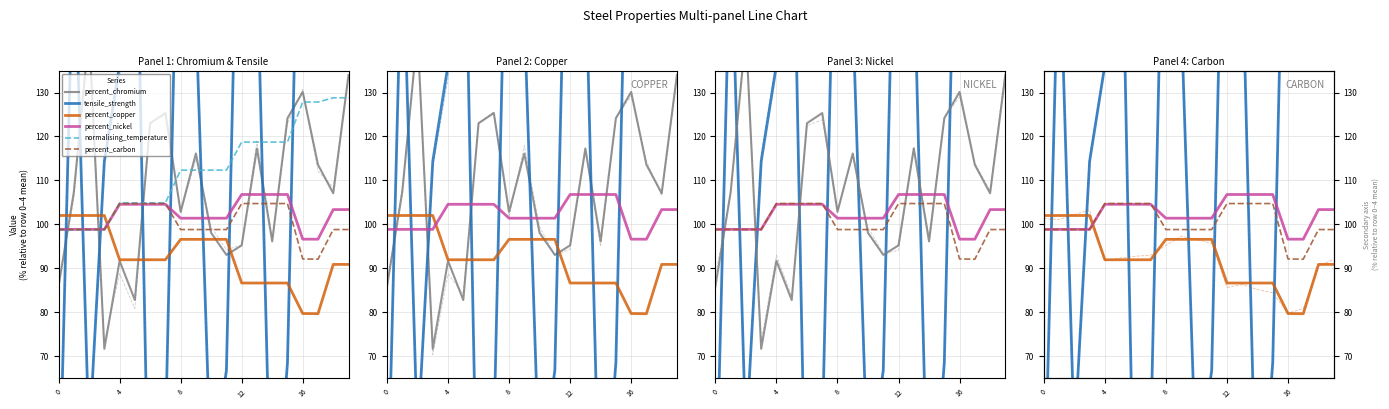

How many values in the tensile_strength series are below 147?

10